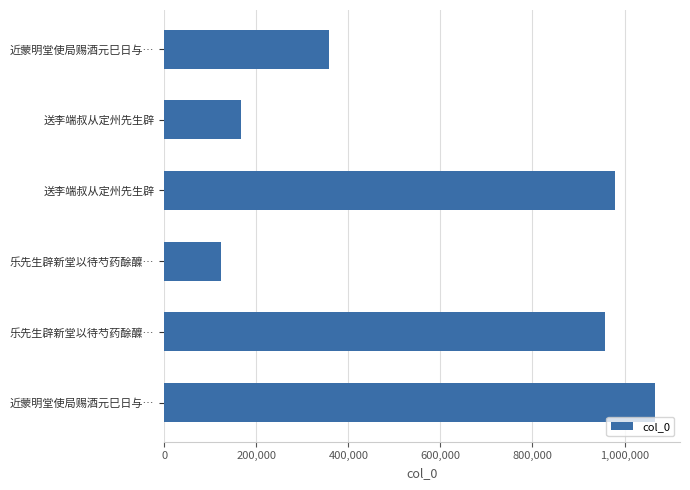

How many data points does each series have?

6